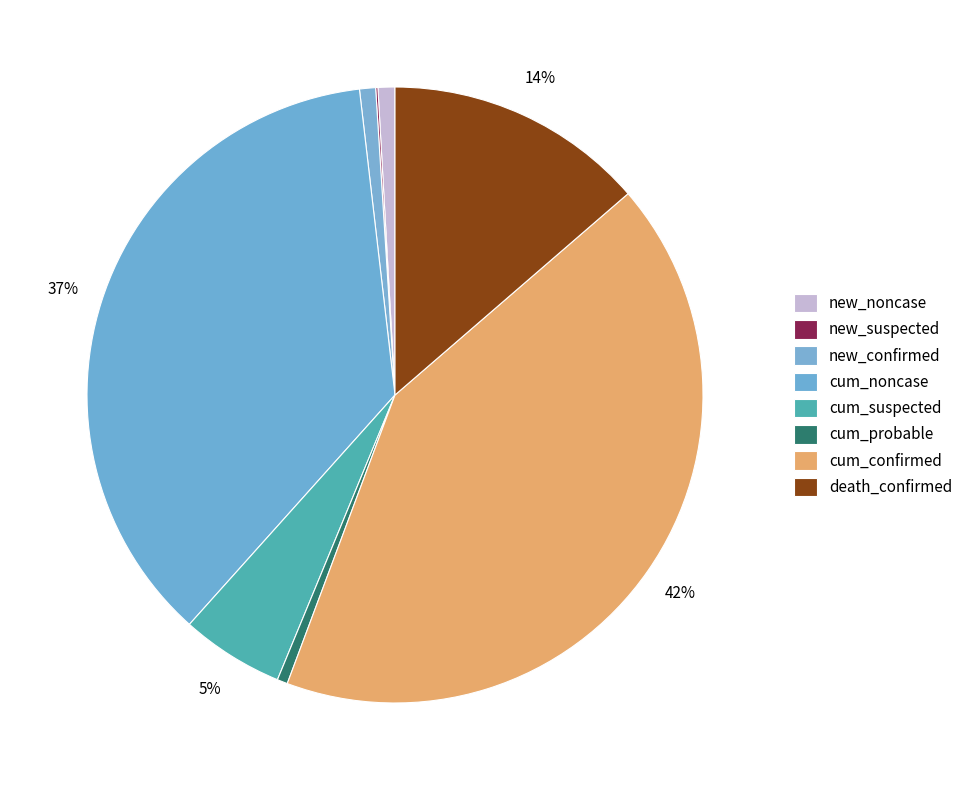

The new_noncase slice represents 1% of the pie. True or false?

True